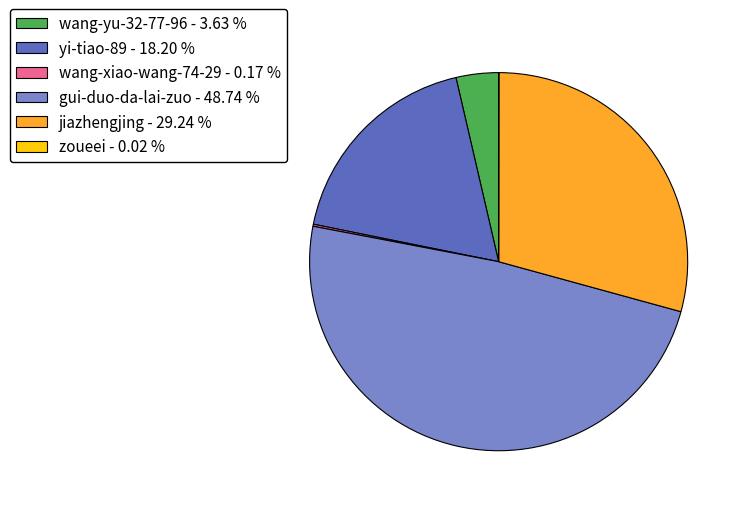

Combined, do wang-yu-32-77-96 - 3.63 % and gui-duo-da-lai-zuo - 48.74 % account for over 50%?

Yes